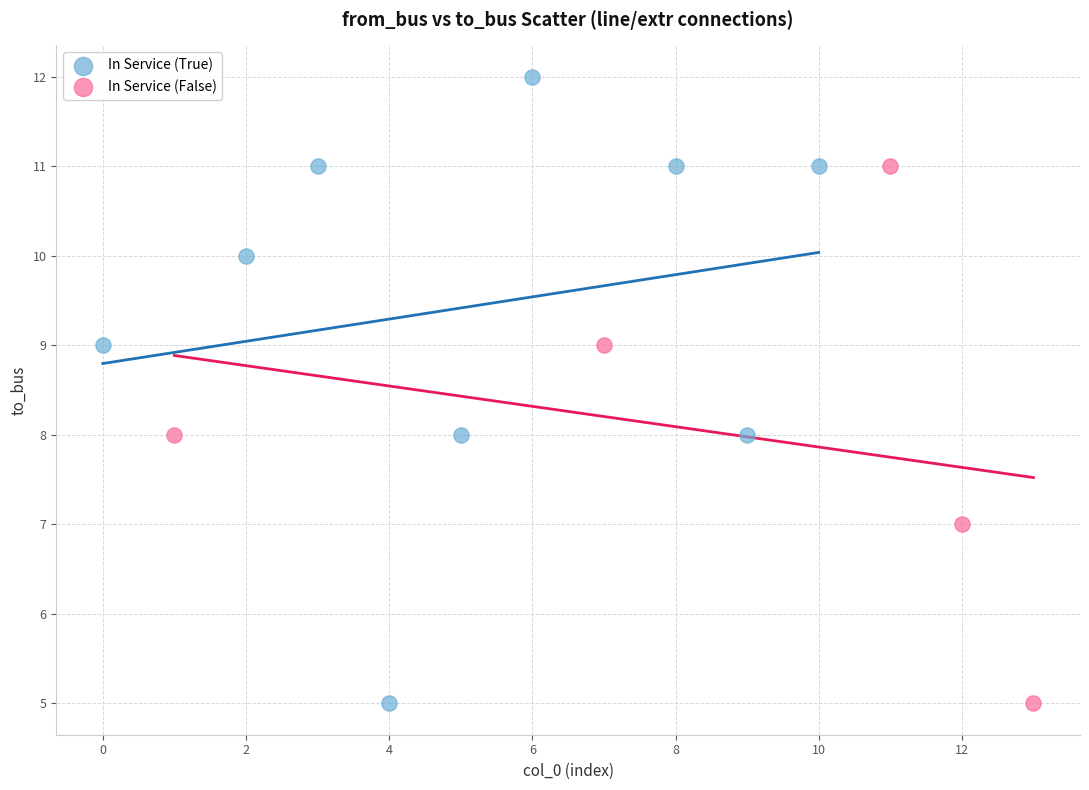

Which series has the widest spread of Y values?

In Service (True)